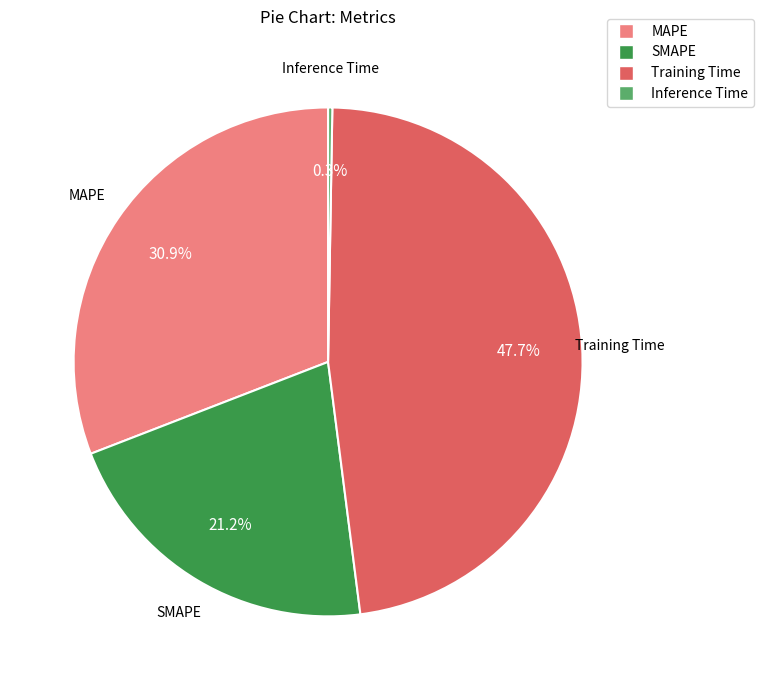

Does MAPE represent more than half of the total?

No